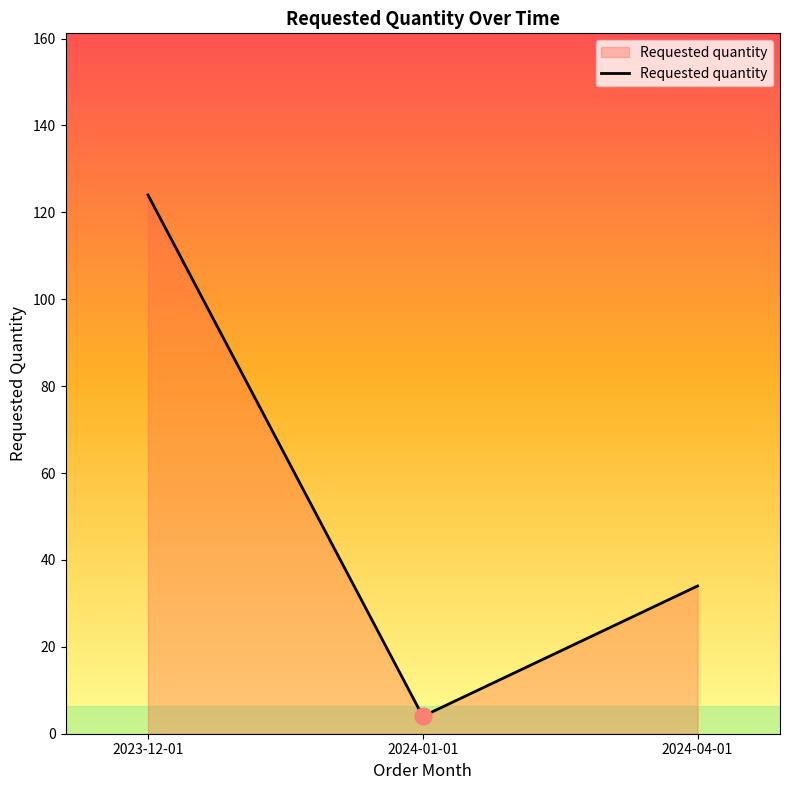

Reading left to right, what are all the values shown in this chart?

2023-12-01=124	2024-01-01=4	2024-04-01=34